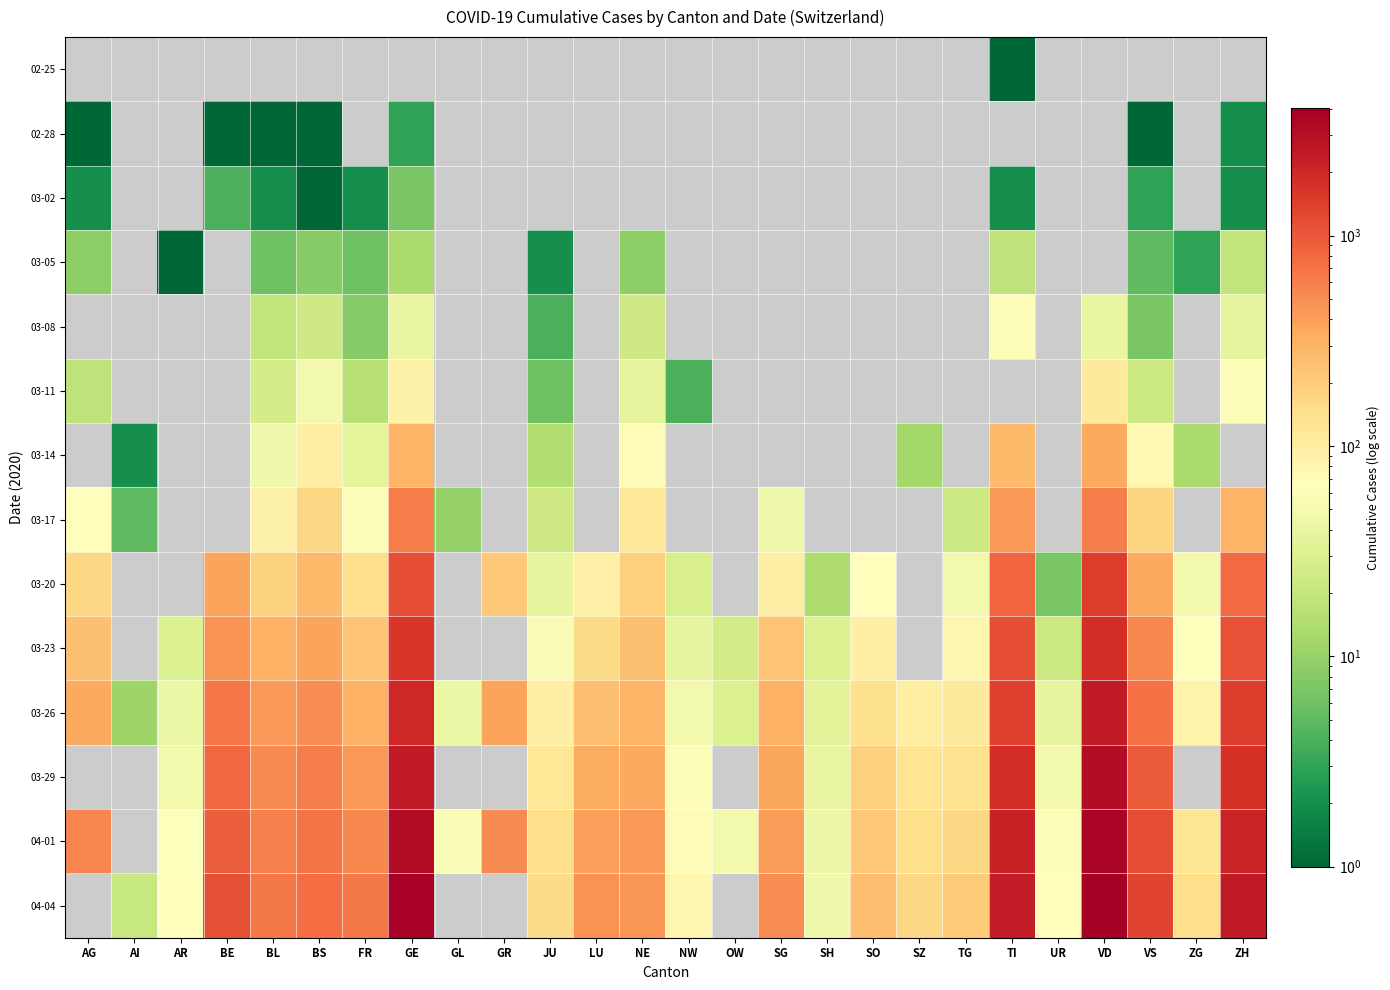

At which label does 03-29 first exceed 365?

BE